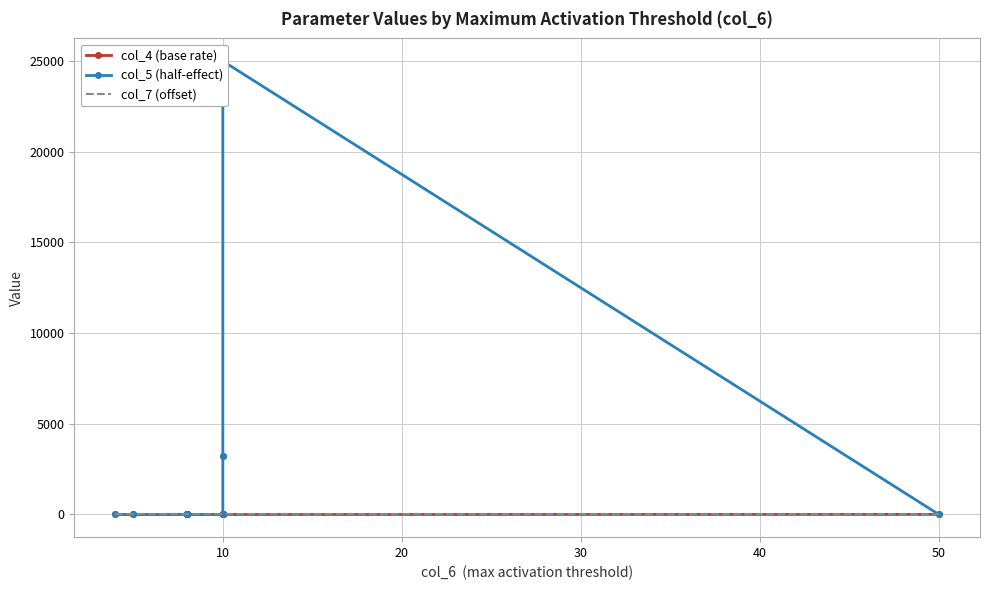

What is the value of the col_5 (half-effect) point at the 13th from the left?

25000.0